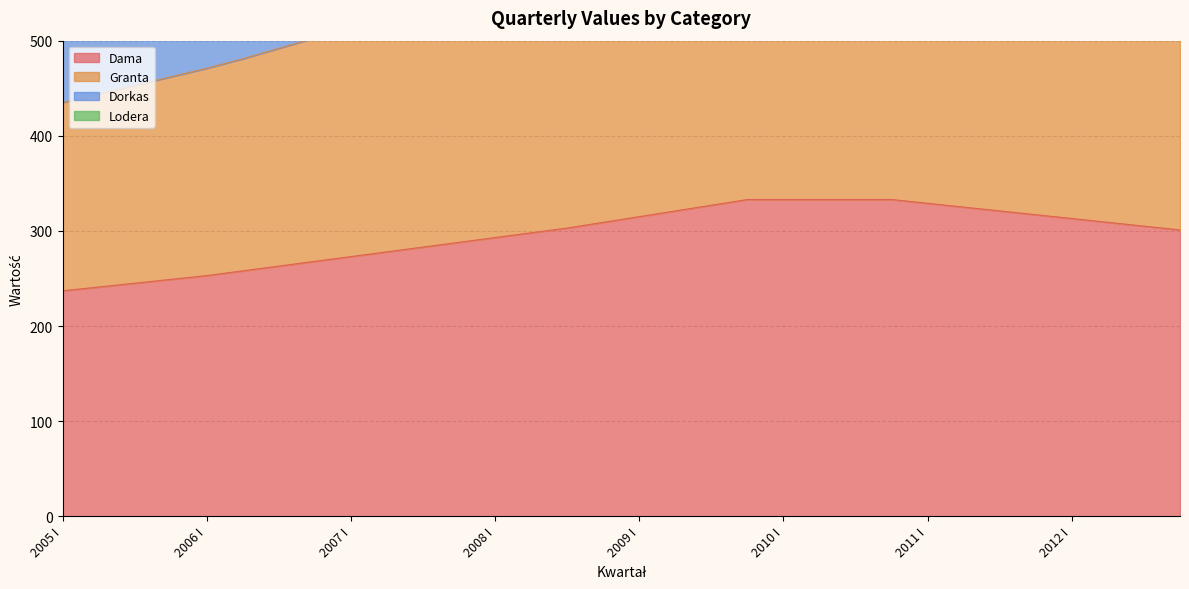

Is the value of Dama at 2008 III greater than the value of Dorkas at 2011 IV?

No